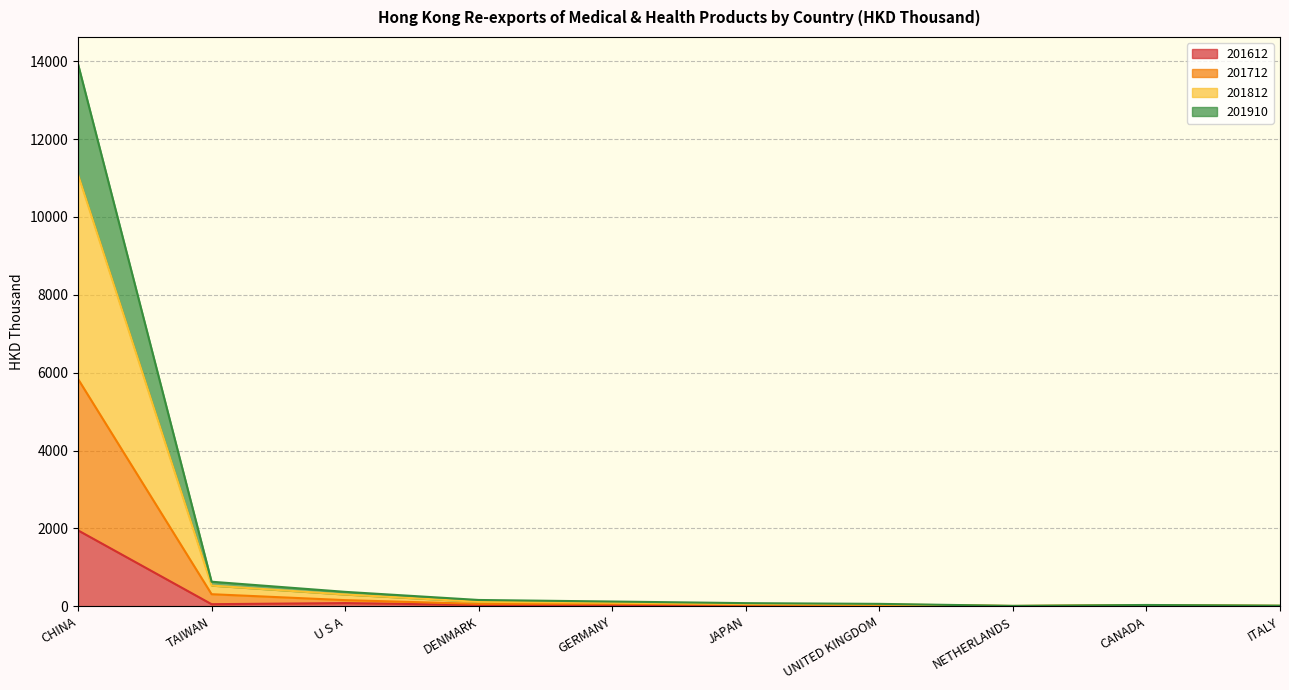

Is it true that 201612 equals 146.2 at U S A?

False